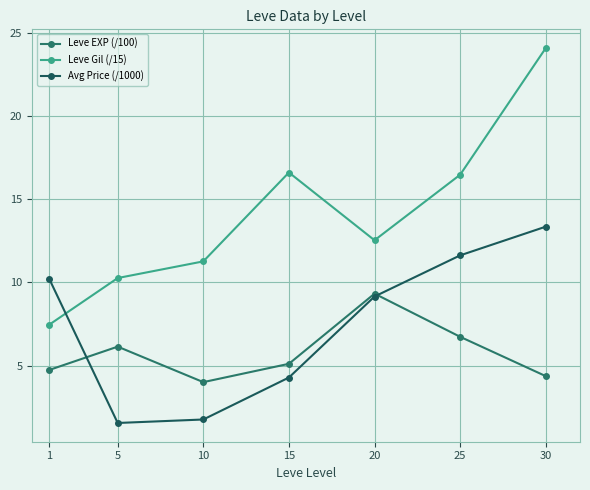

Is this an area chart (filled region under the line)?

No